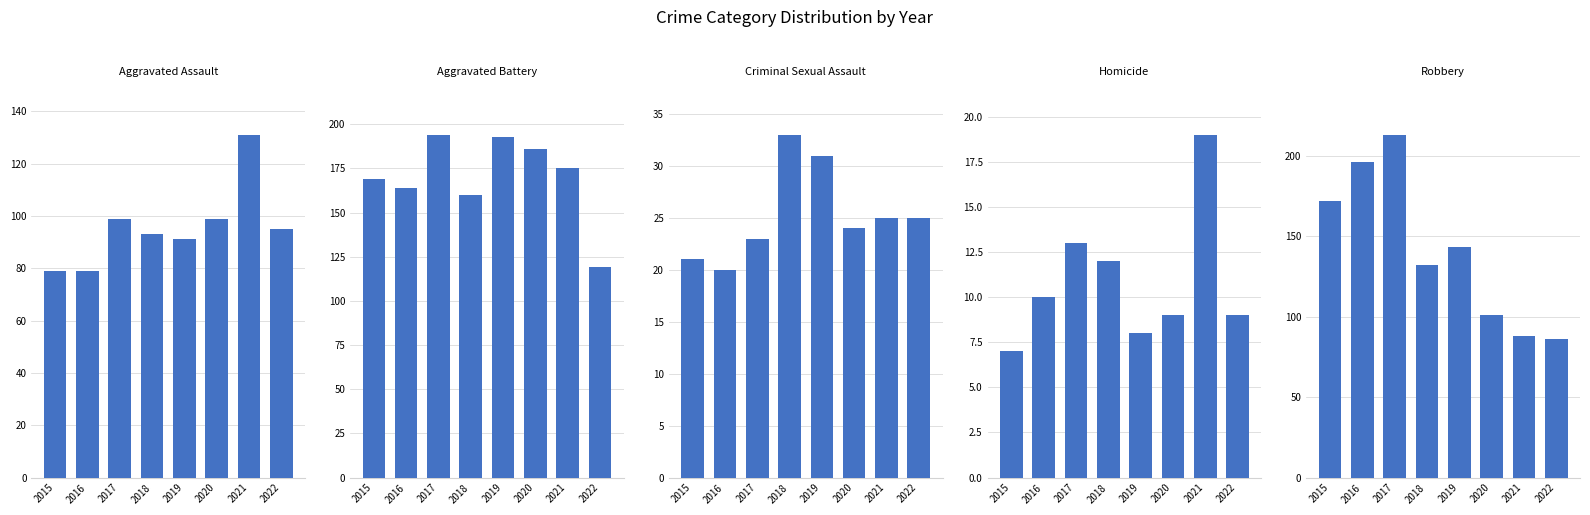

What is the sum of all Aggravated Assault values?

766